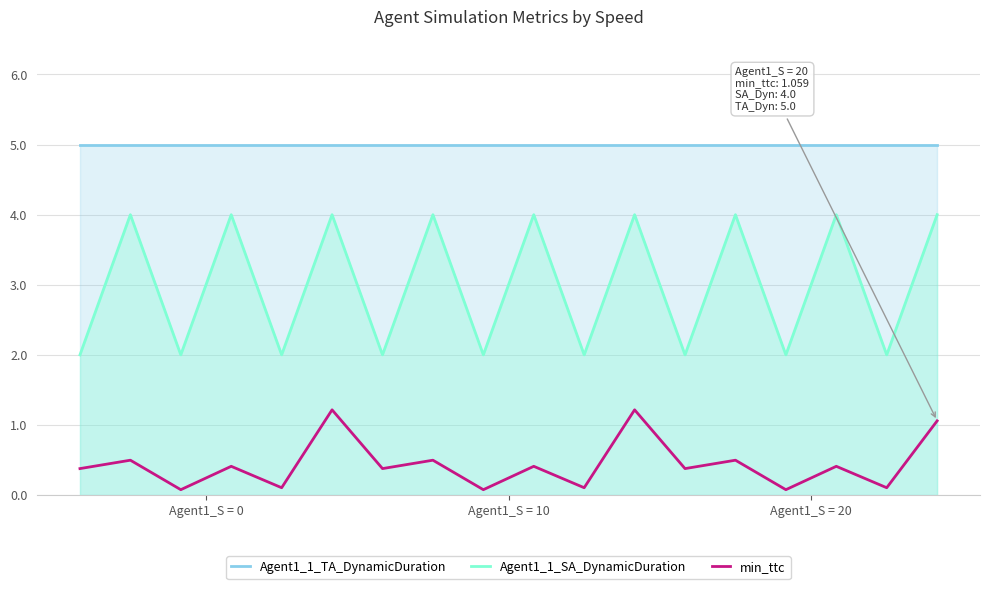

True or false: min_ttc and Agent1_1_TA_DynamicDuration intersect in this chart.

False